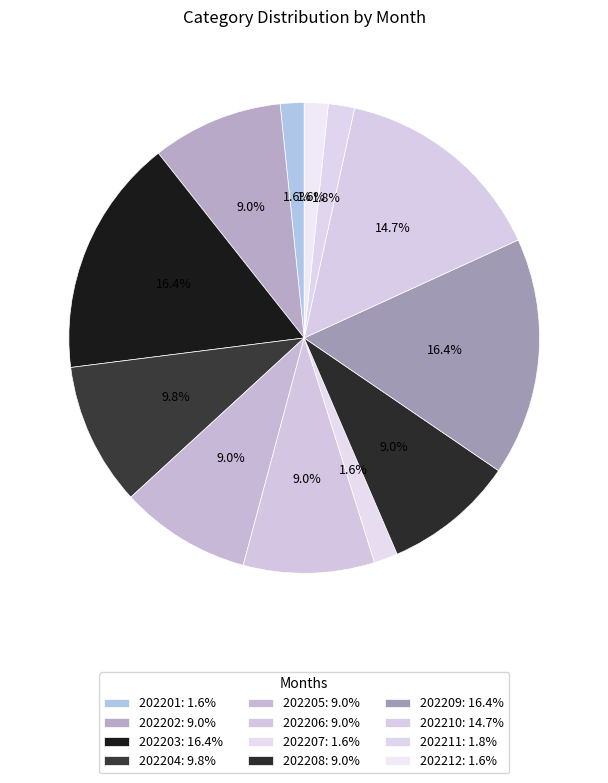

Which has a higher value, 202203 or 202211?

202203